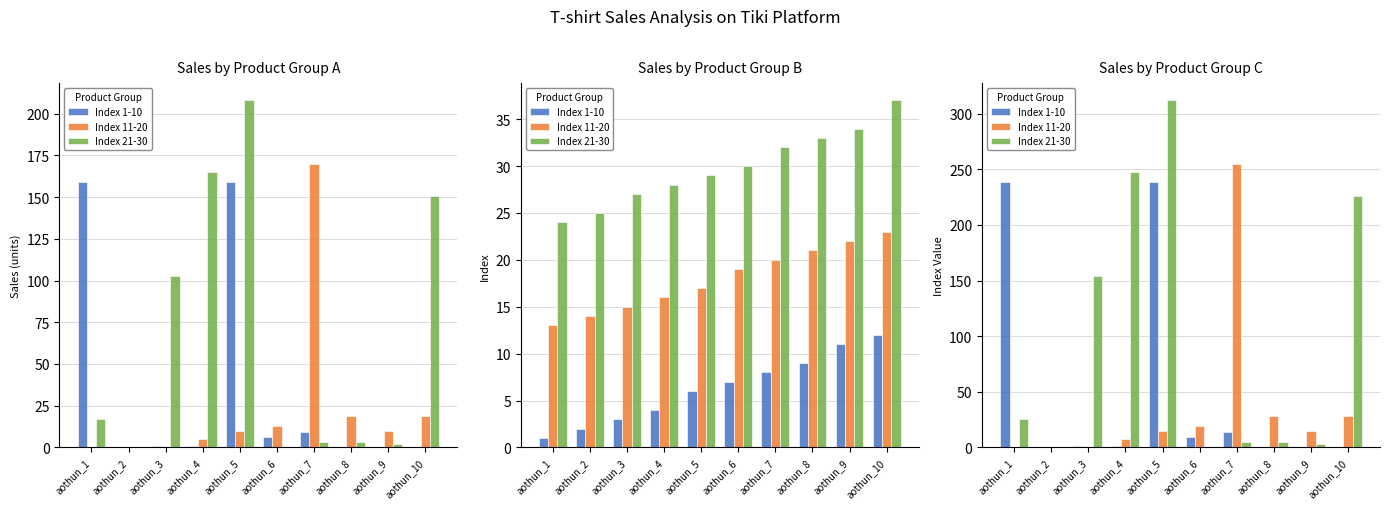

At which category does the chart reach its minimum across all series?

aothun_2